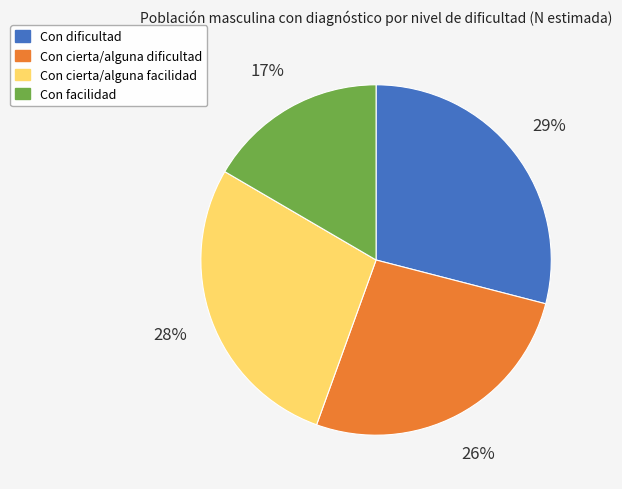

To the nearest percent, what is the difference between the largest and smallest slice percentages?

12%